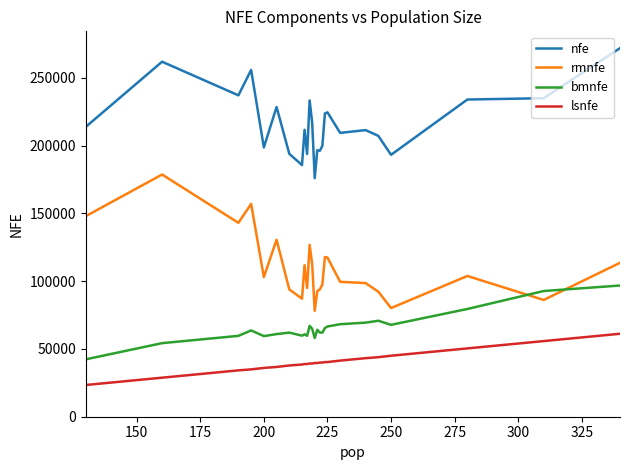

In nfe, how many points are lower than both neighbors (excluding endpoints)?

8